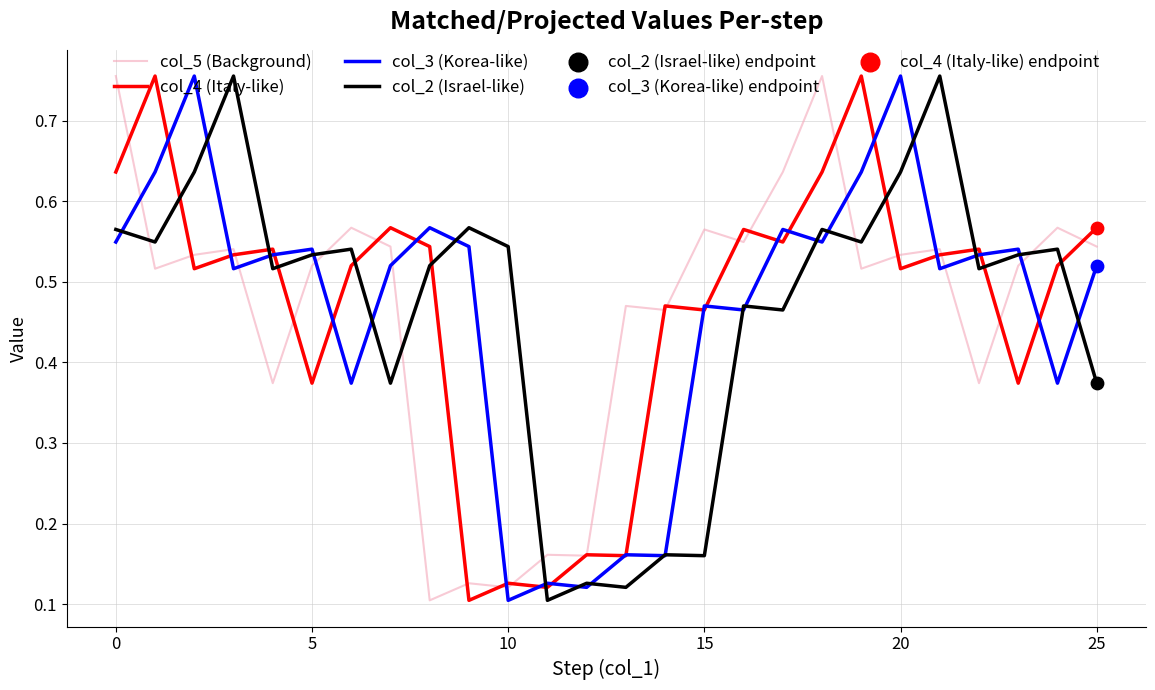

True or false: col_4 (Italy-like) and col_2 (Israel-like) cross at least once.

True